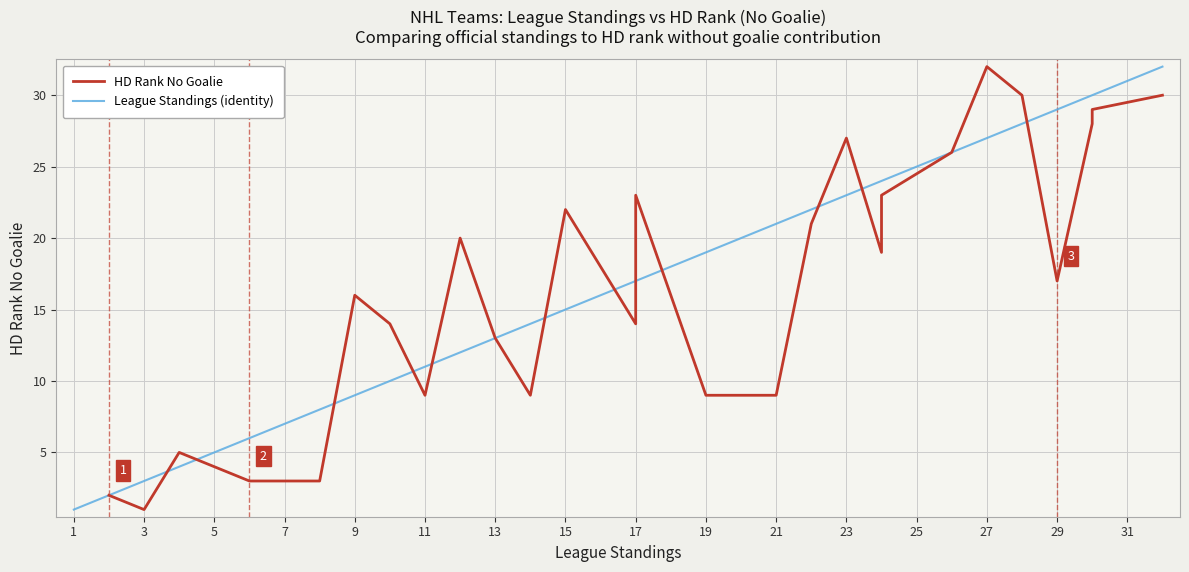

How many data points does each series have?

27